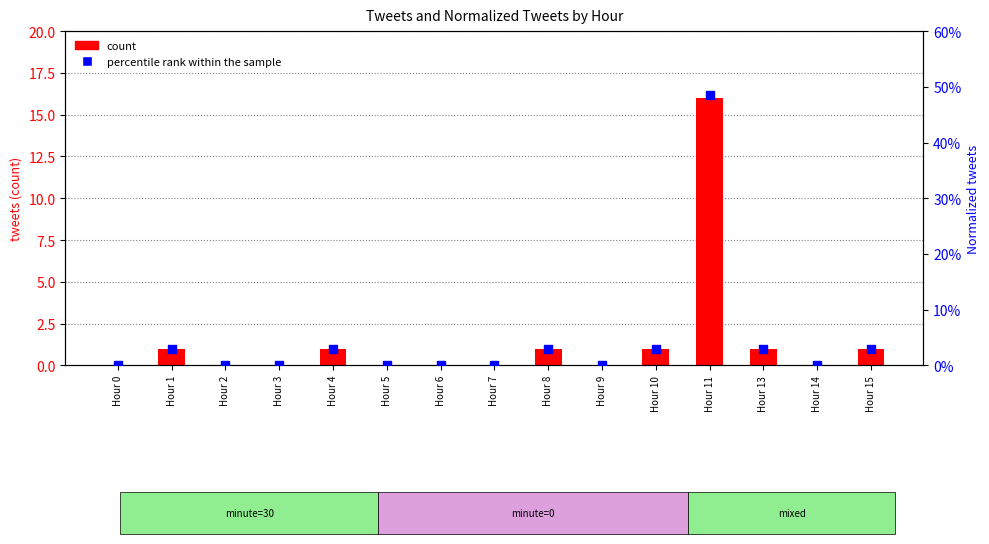

What are all the series names shown in the legend?

count, percentile rank within the sample